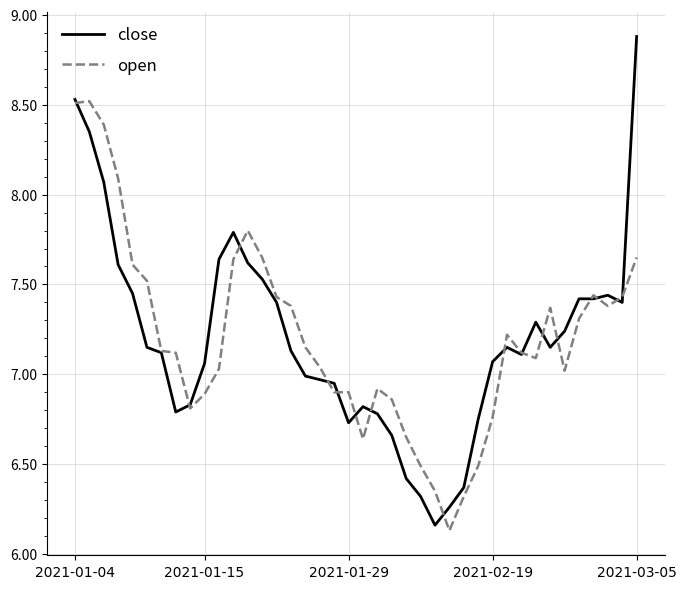

What is the lowest value of the open series?

6.1